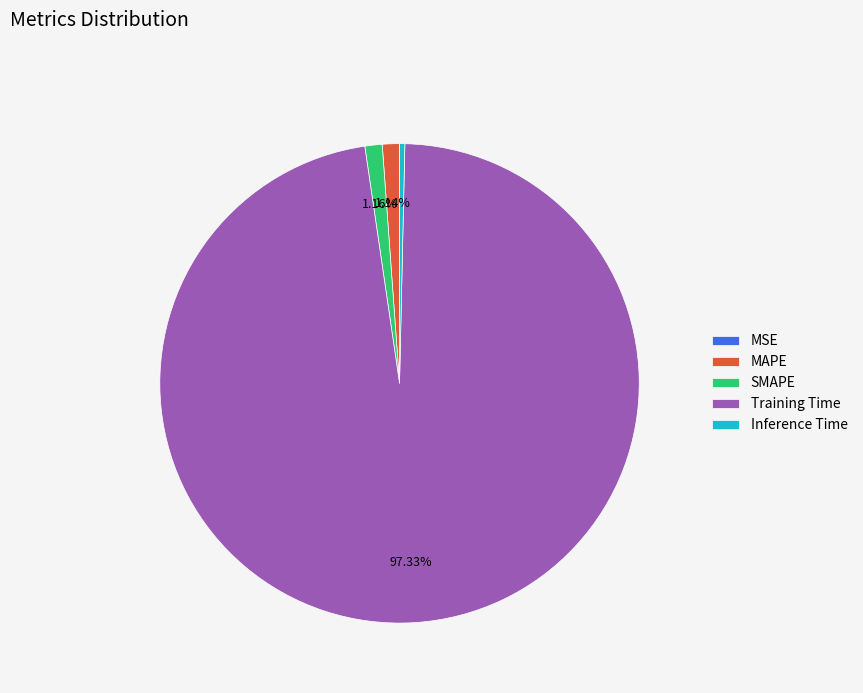

Which slice is the largest?

Training Time